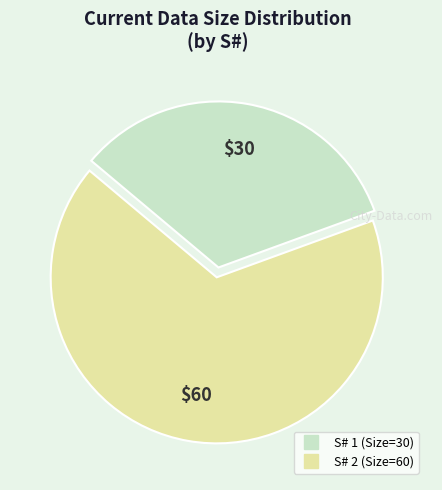

Is there any slice that represents more than half of the pie?

Yes